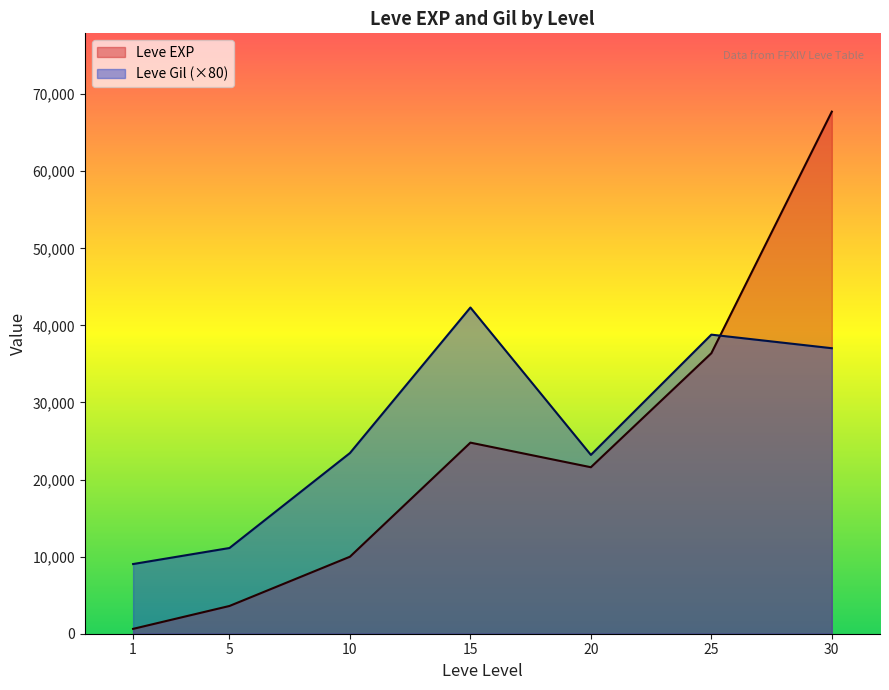

At which label is Leve Gil closest to 25680?

10